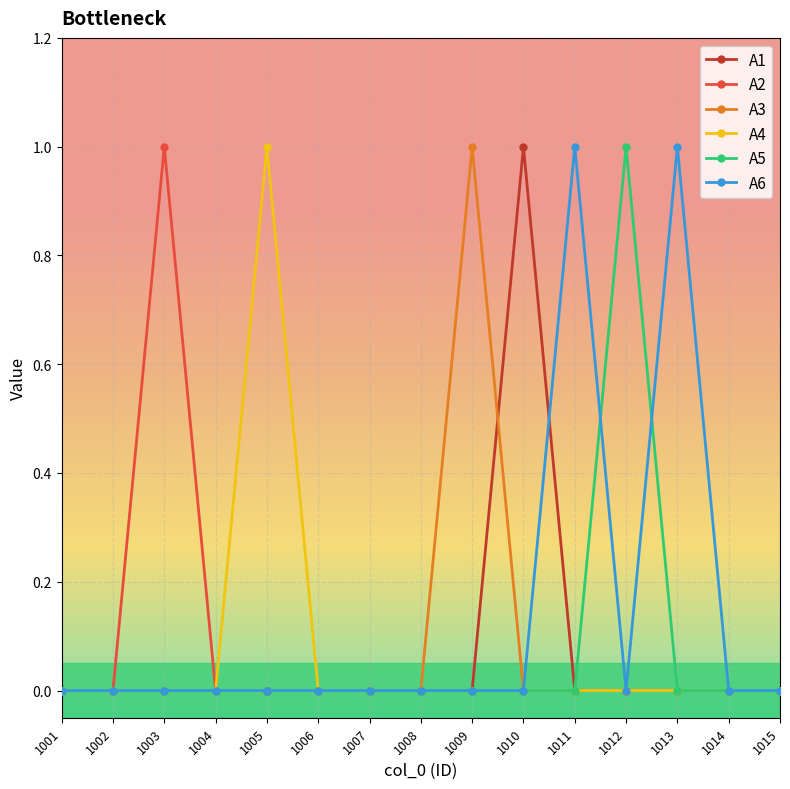

What is the sum of all A3 values?

1